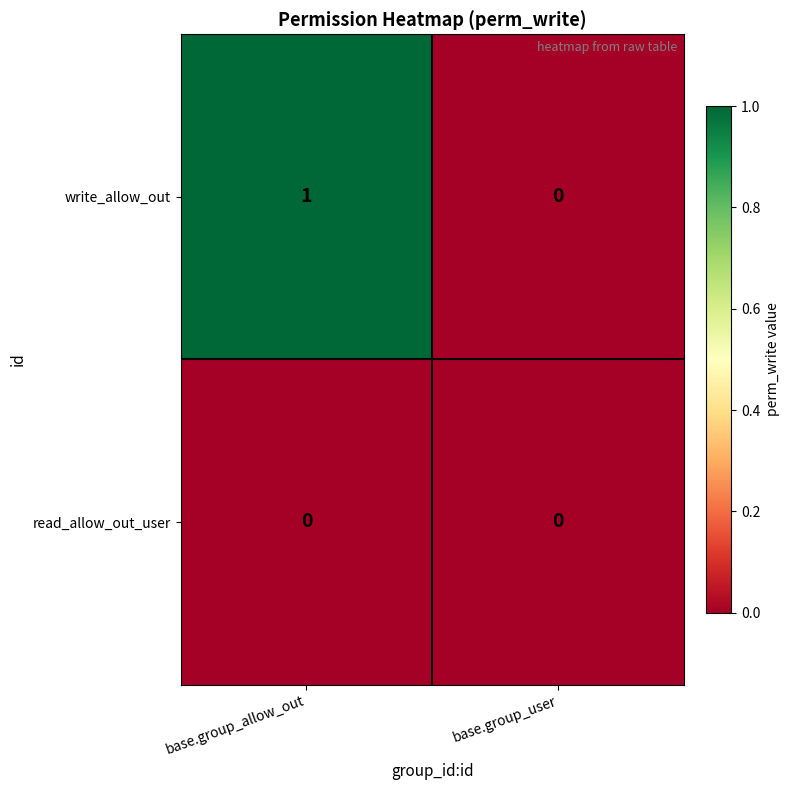

What is the difference between the highest and lowest values at base.group_allow_out?

1